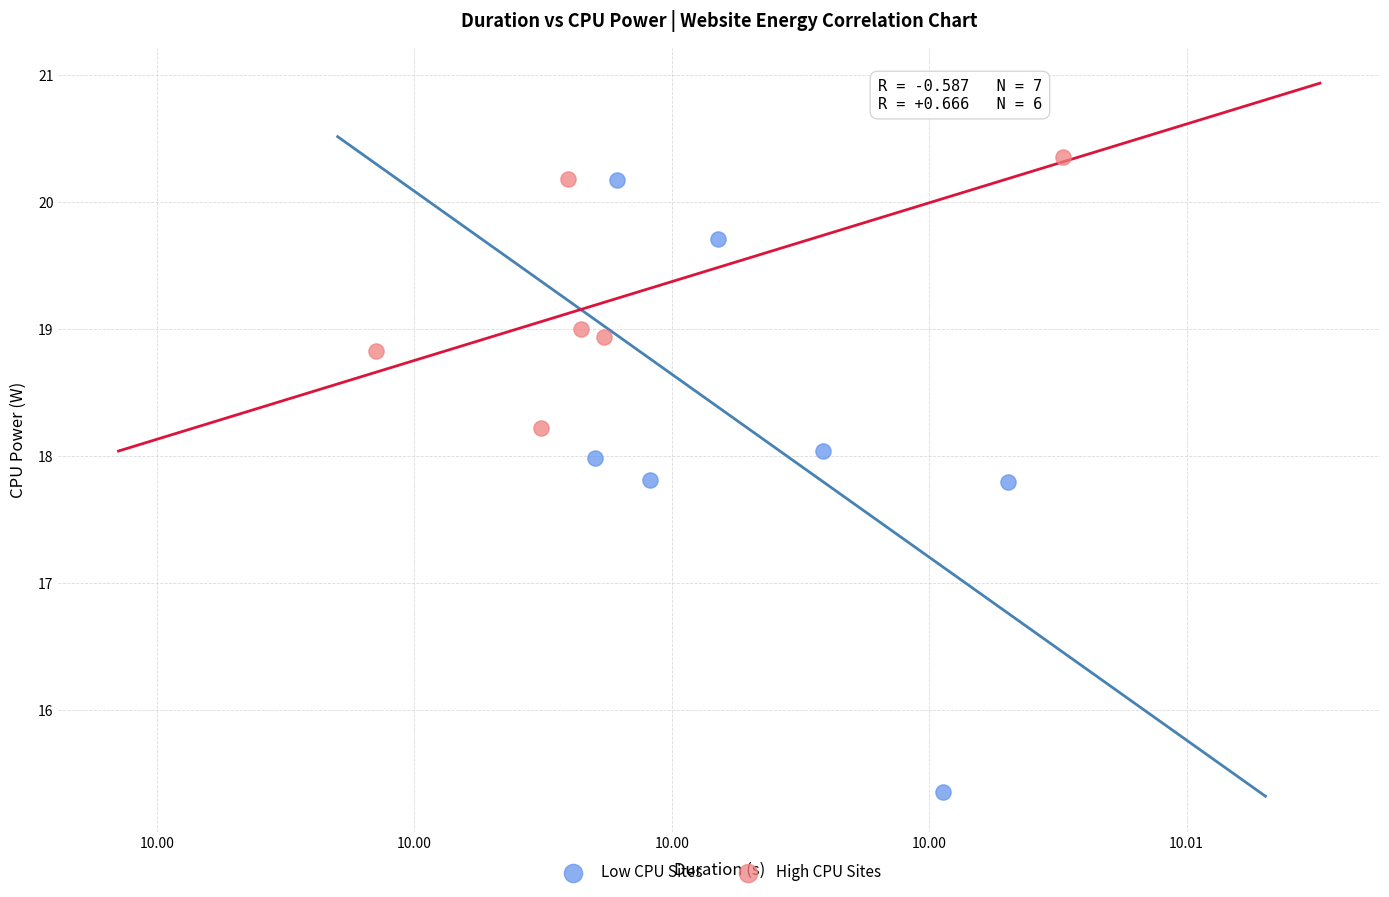

Which series has the largest Y range (max minus min)?

Low CPU Sites